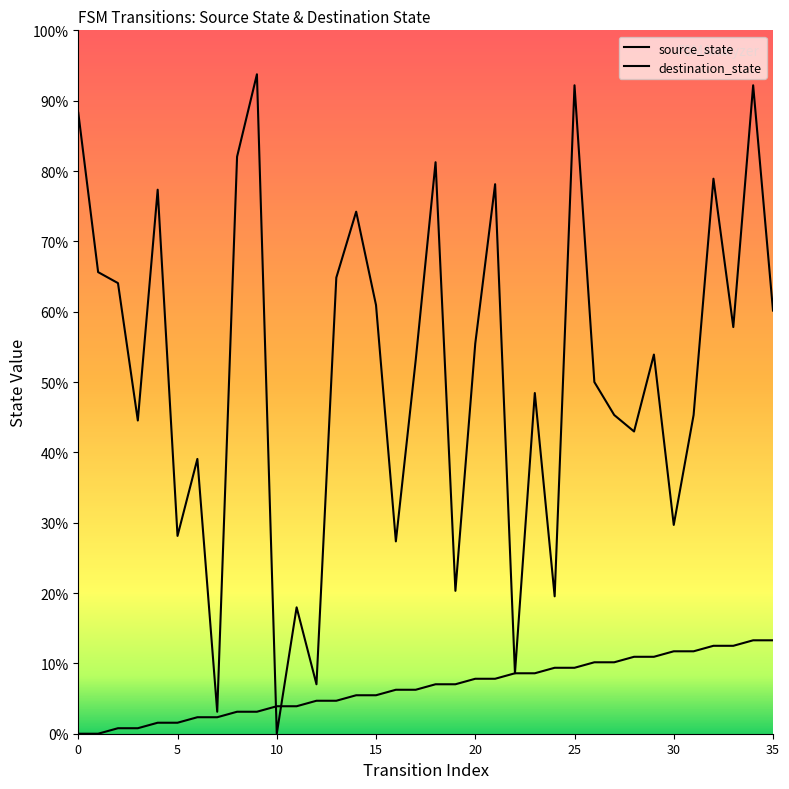

Reading left to right, list all the values displayed in this chart.

source_state: 0	0	1	1	2	2	3	3	4	4	5	5	6	6	7	7	8	8	9	9	10	10	11	11	12	12	13	13	14	14	15	15	16	16	17	17
destination_state: 113	84	82	57	99	36	50	4	105	120	0	23	9	83	95	78	35	68	104	26	71	100	11	62	25	118	64	58	55	69	38	58	101	74	118	77